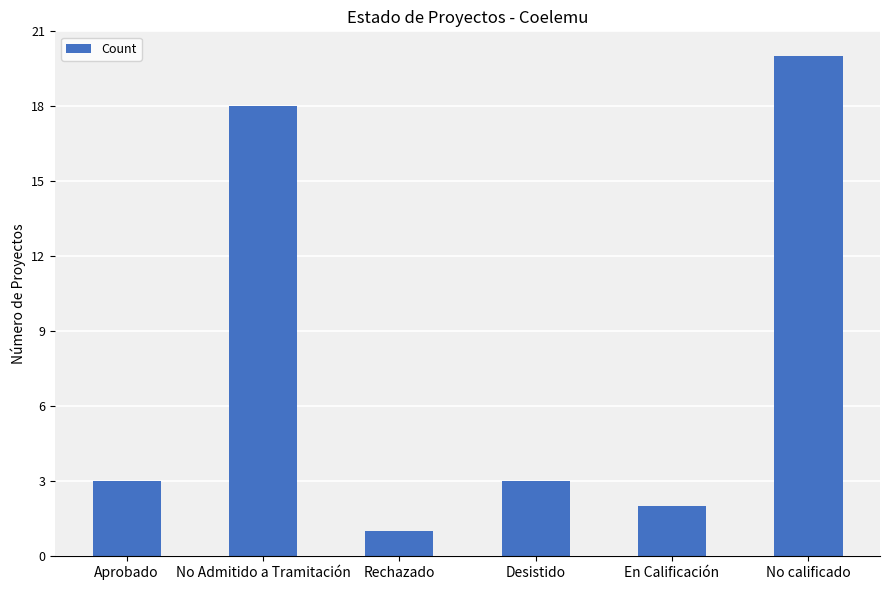

What is the smallest value displayed?

1